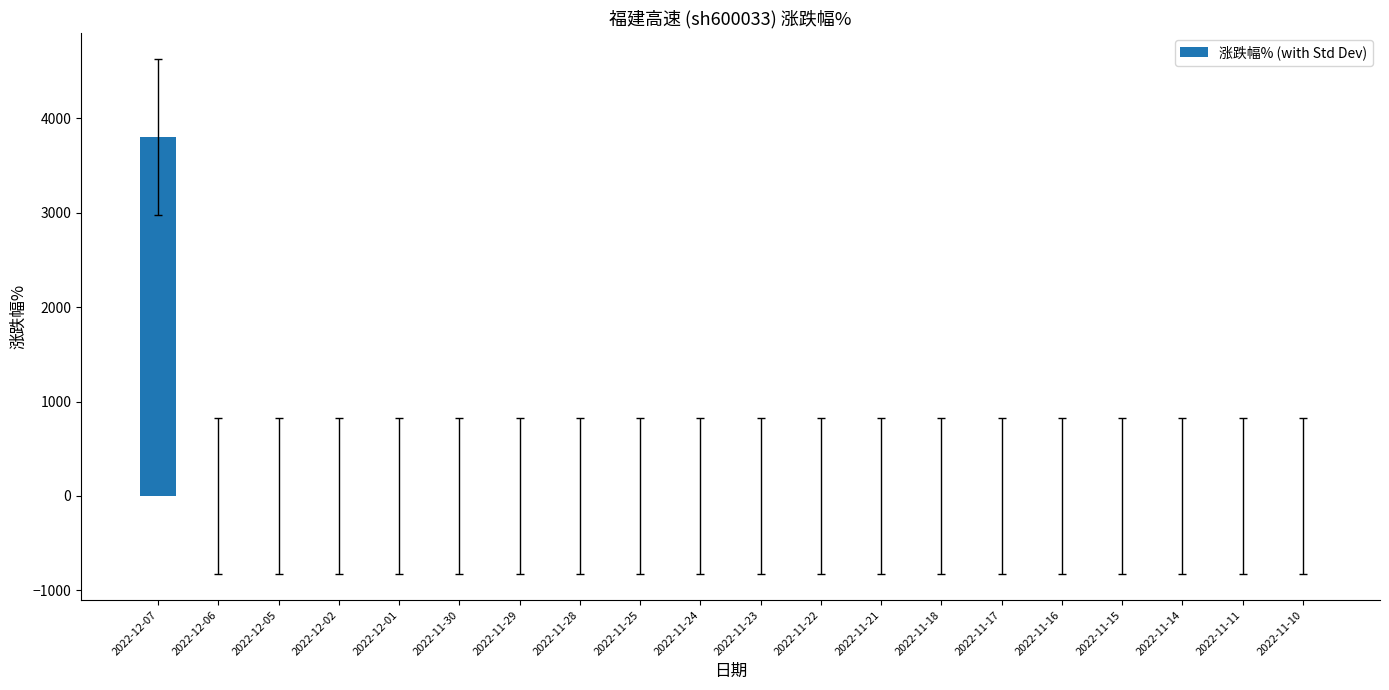

What is the sum of all values?

3807.0